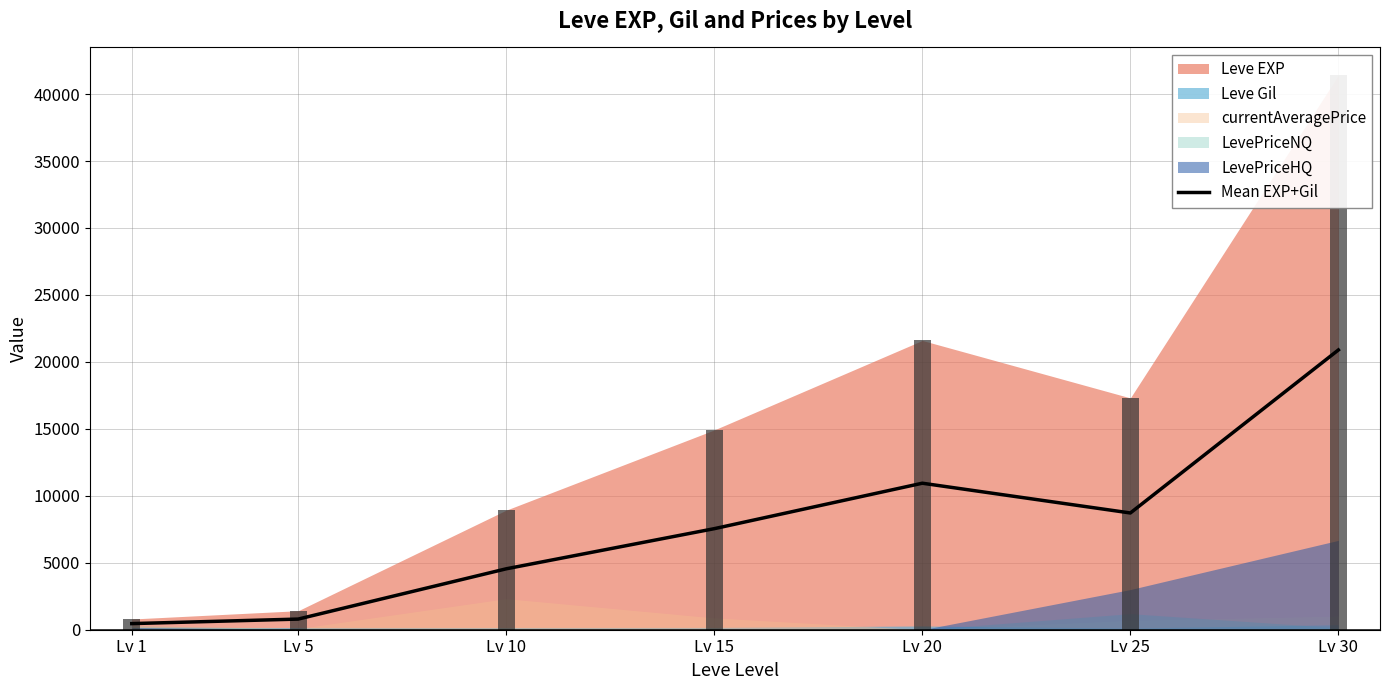

Rank the categories by value from highest to lowest.

Lv 30, Lv 20, Lv 25, Lv 15, Lv 10, Lv 5, Lv 1